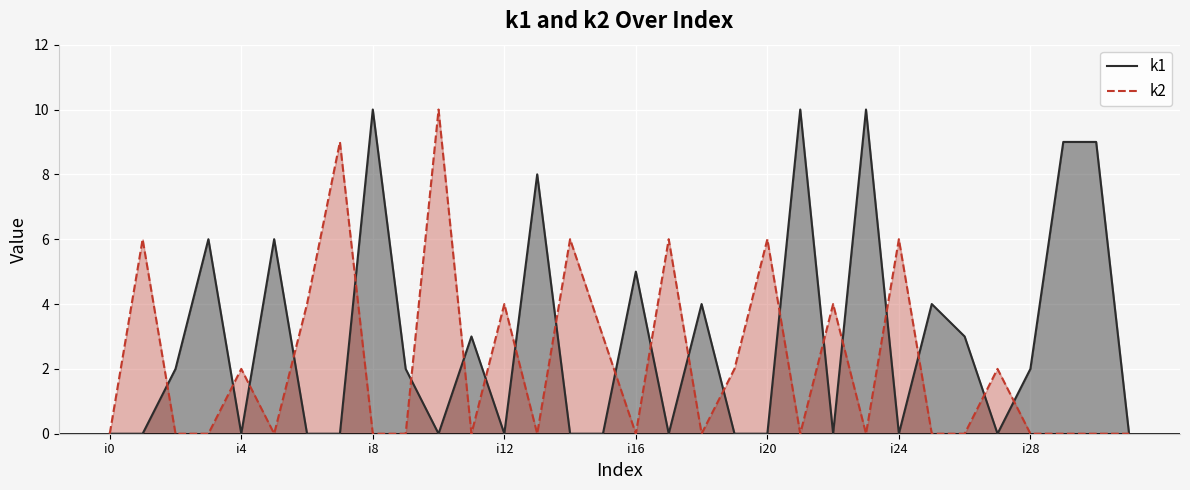

Is it true that k2 equals 0 at i16?

True